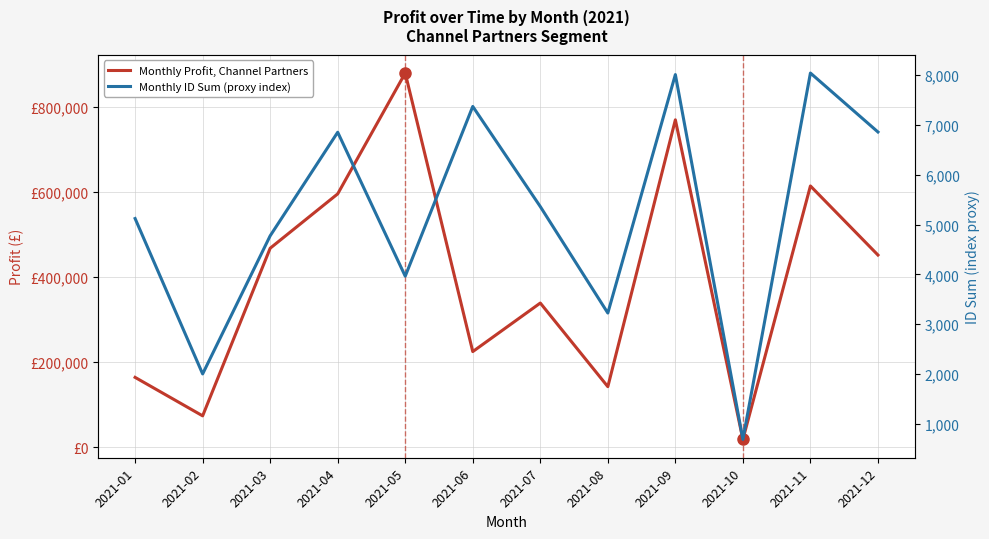

What is the total value across all series at 2021-04?

602224